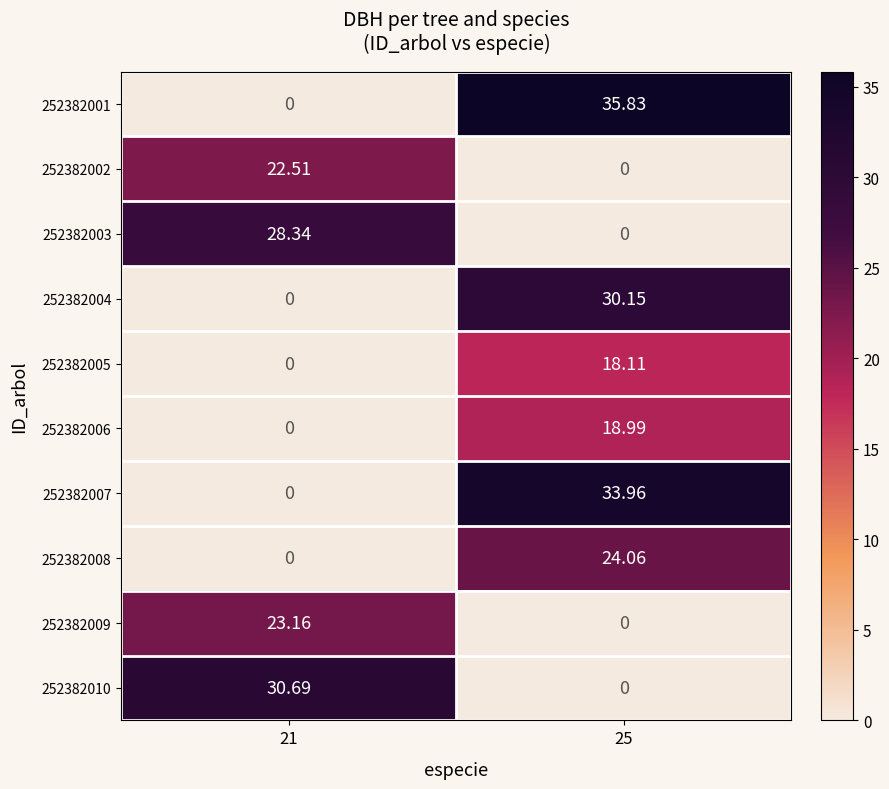

Is the value of 252382002 at 21 greater than the value of 252382007 at 25?

No